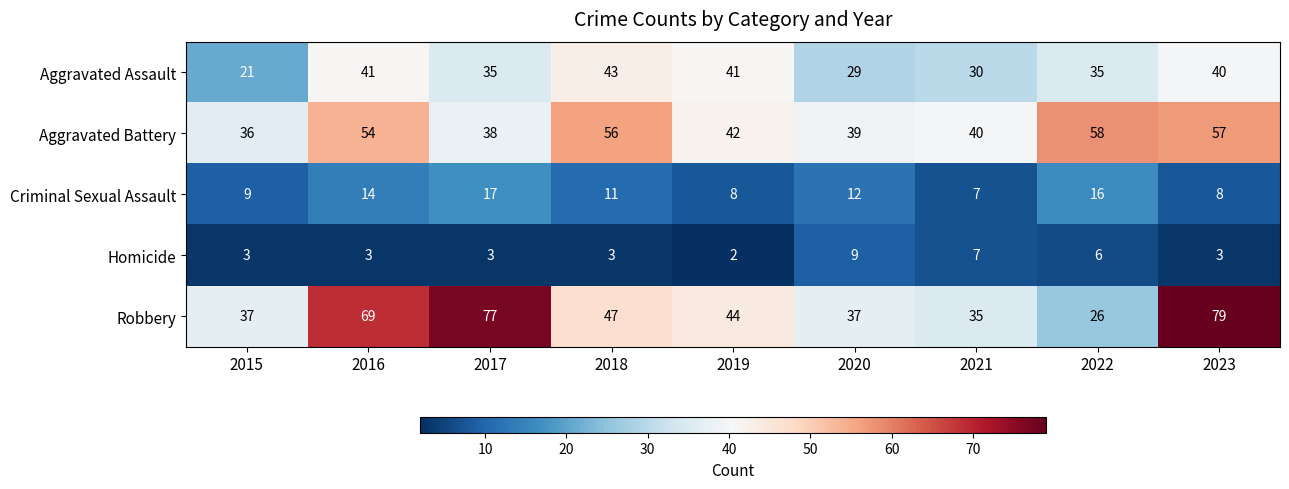

Which series has the widest spread of values?

Robbery